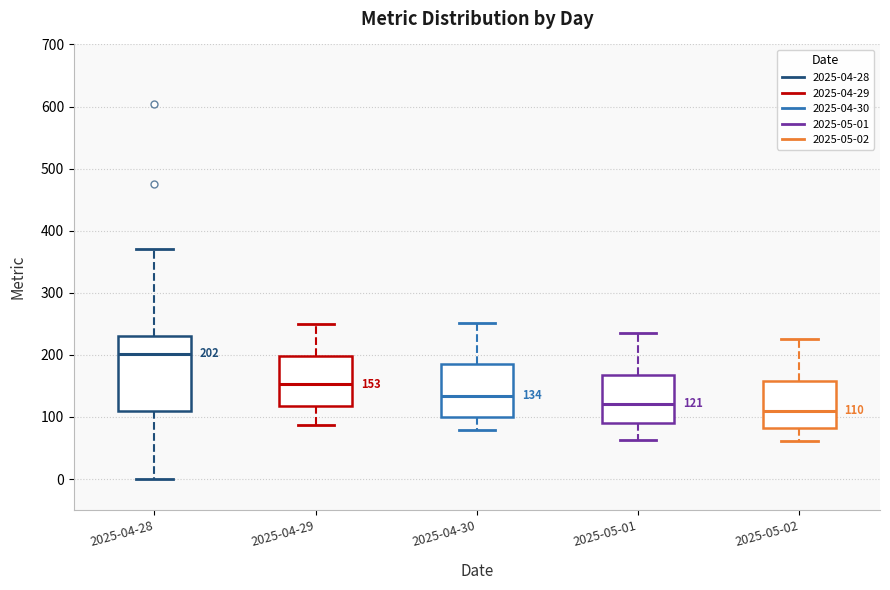

Which box is the tallest, from its lower edge to its upper edge?

2025-04-28